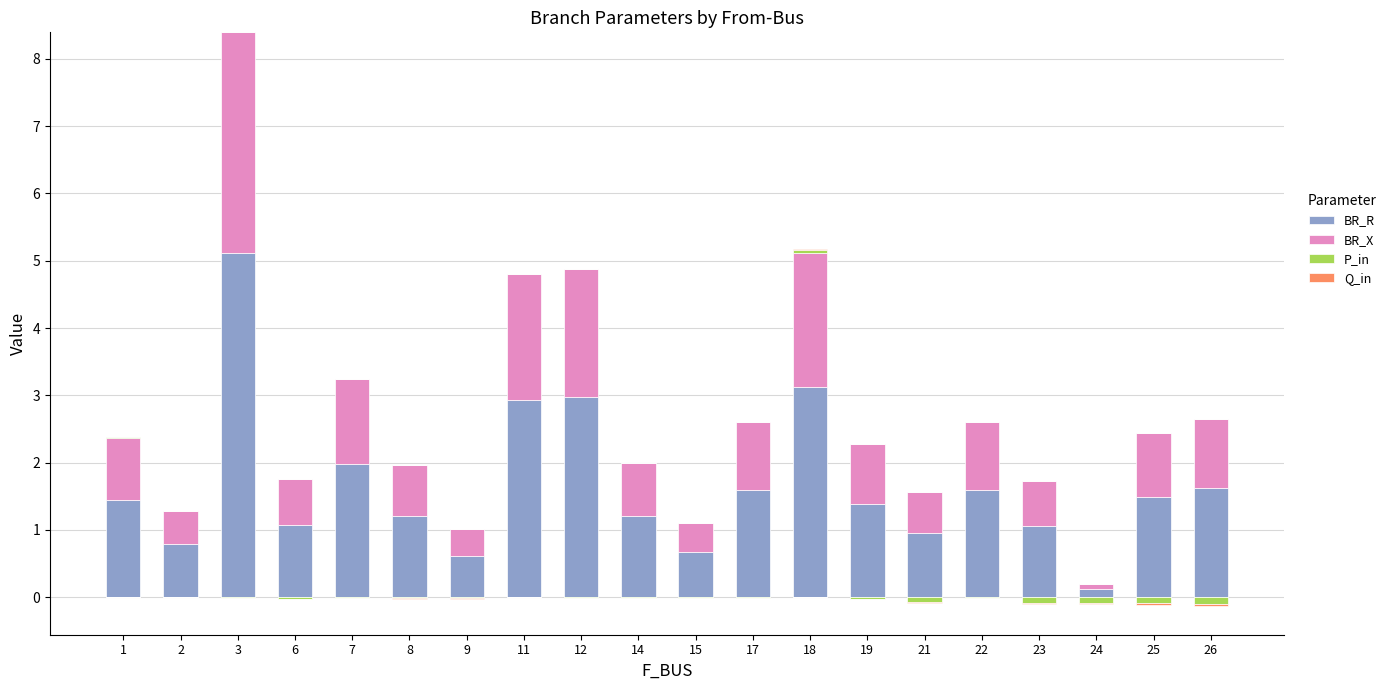

How many groups of bars are there?

20